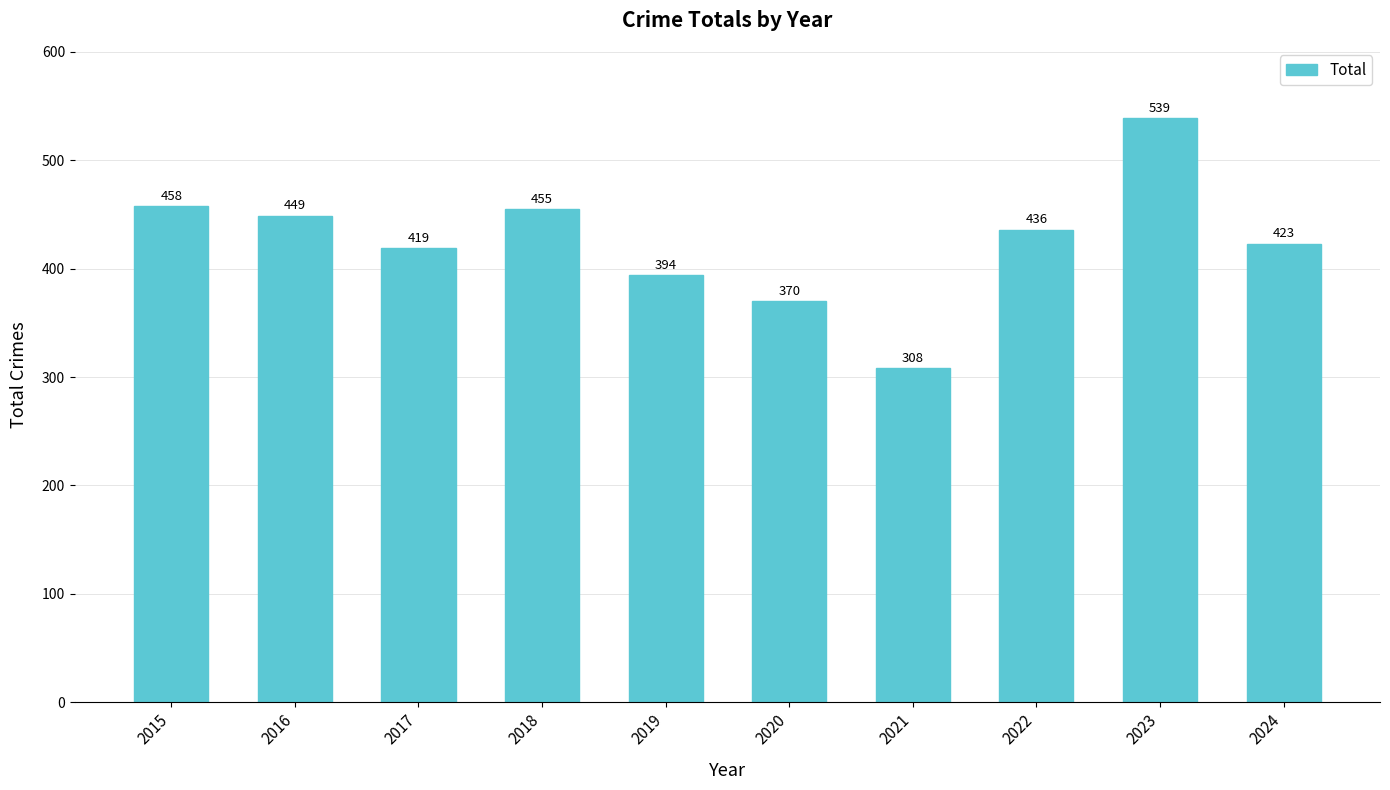

Reading right to left, what are all the values shown in this chart?

423	539	436	308	370	394	455	419	449	458